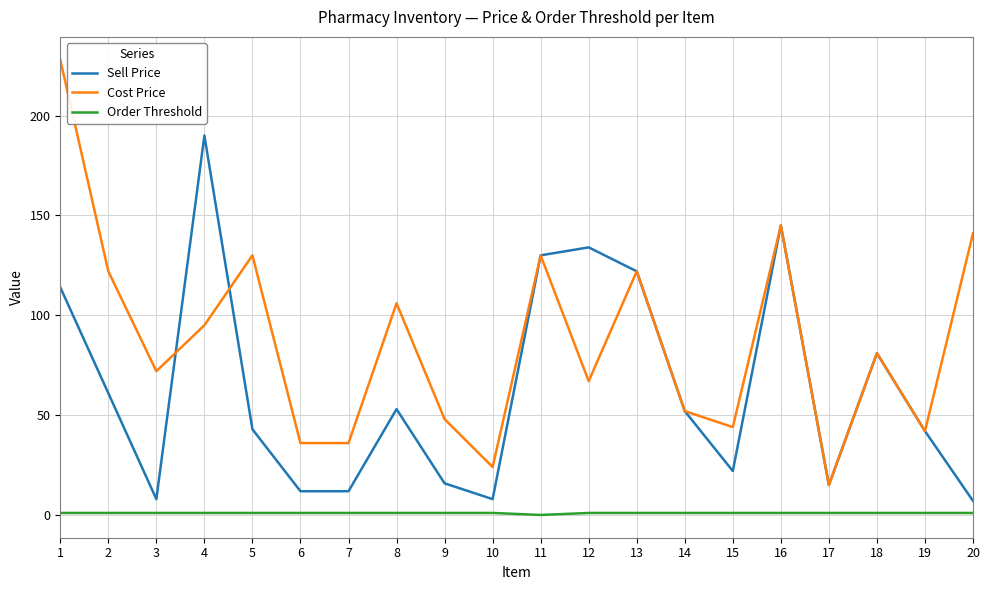

Between 1 and 8, which series saw the biggest shift?

Cost Price